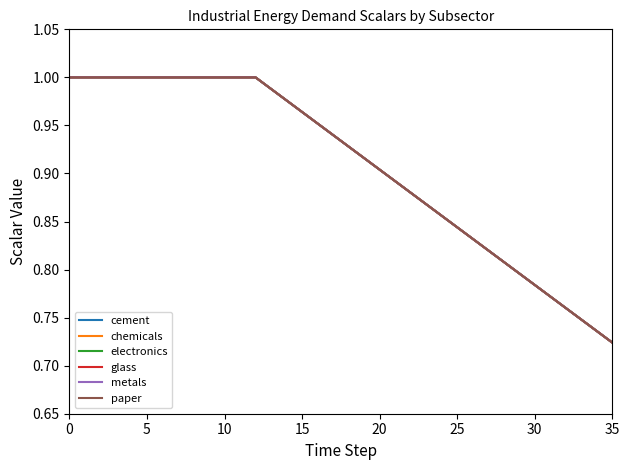

How many lines are shown in the chart?

6